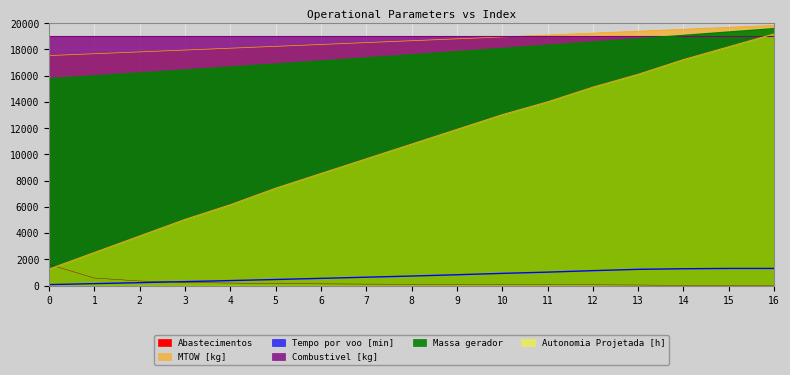

Which has a higher value, 7 or 13?

13